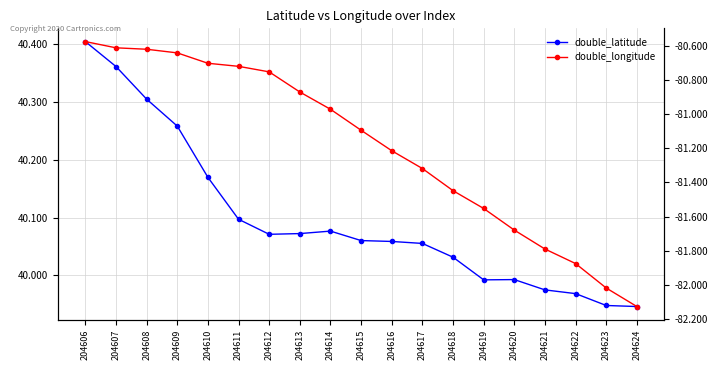

Count the number of data series in this chart.

2